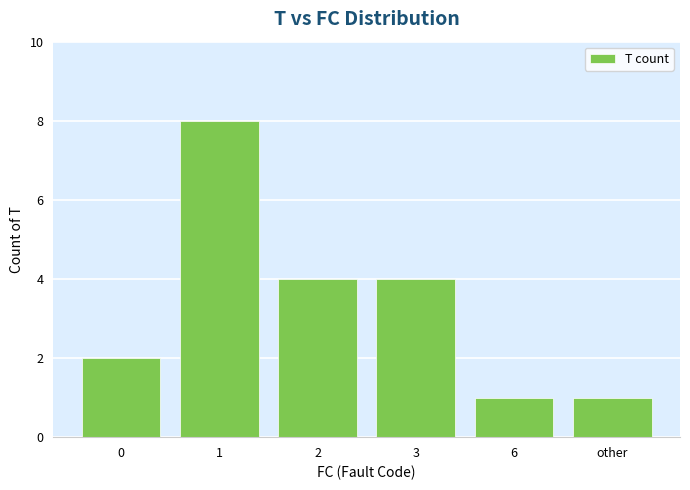

Reading right to left, what are all the values shown in this chart?

1	1	4	4	8	2